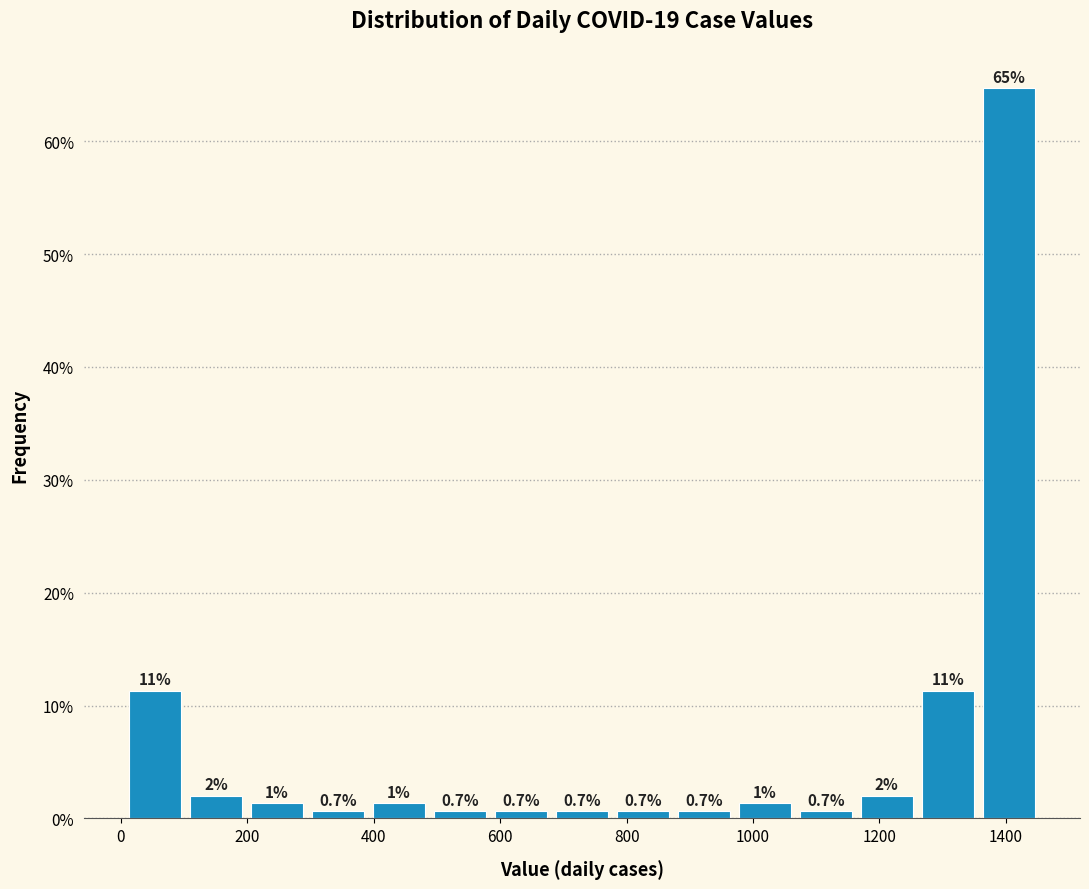

Which range on the x-axis has the tallest bar?

1360 to 1460